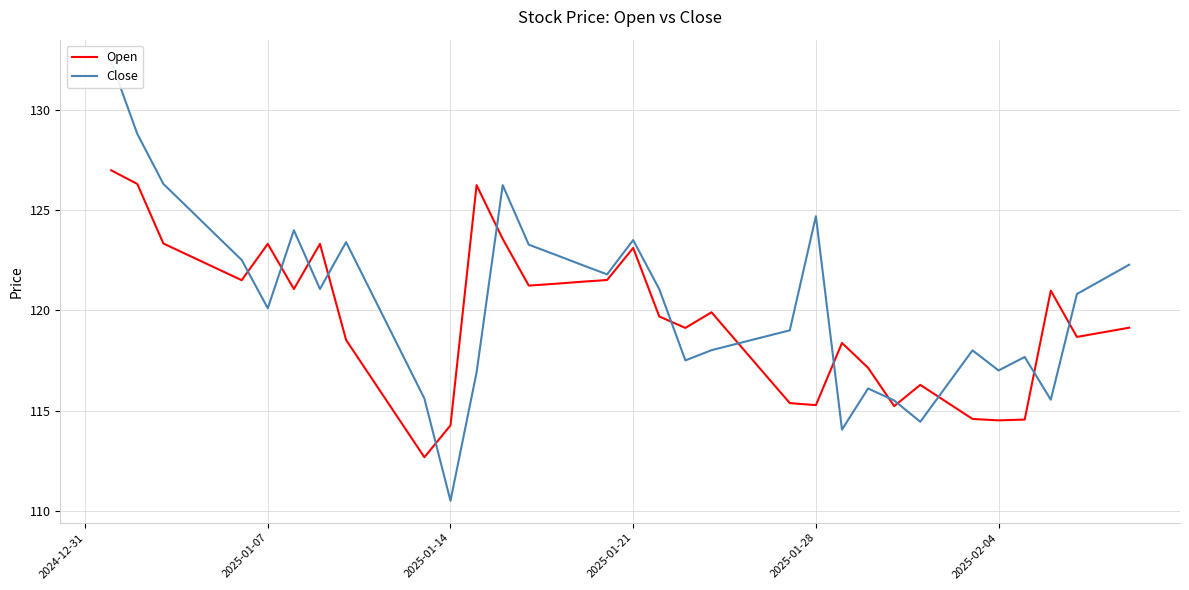

In Open, how many points are higher than both neighbors (excluding endpoints)?

8